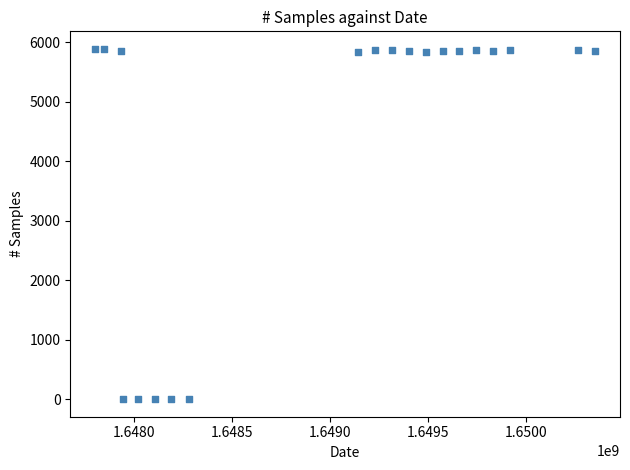

What is the range of Y values (max minus min)?

5890